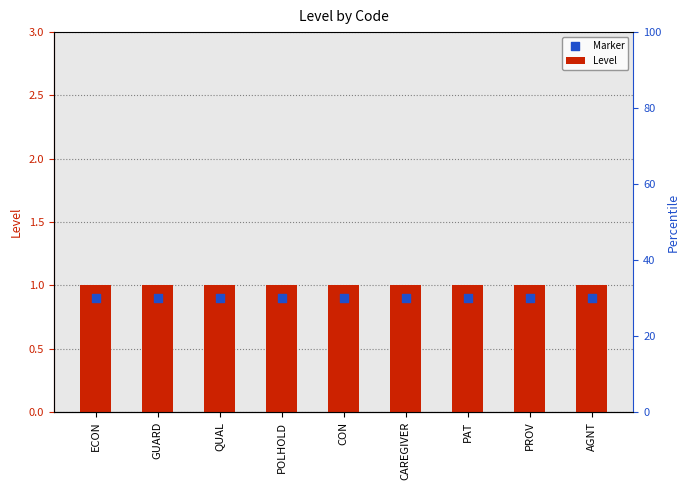

What is the total value across all series at PROV?

1.9